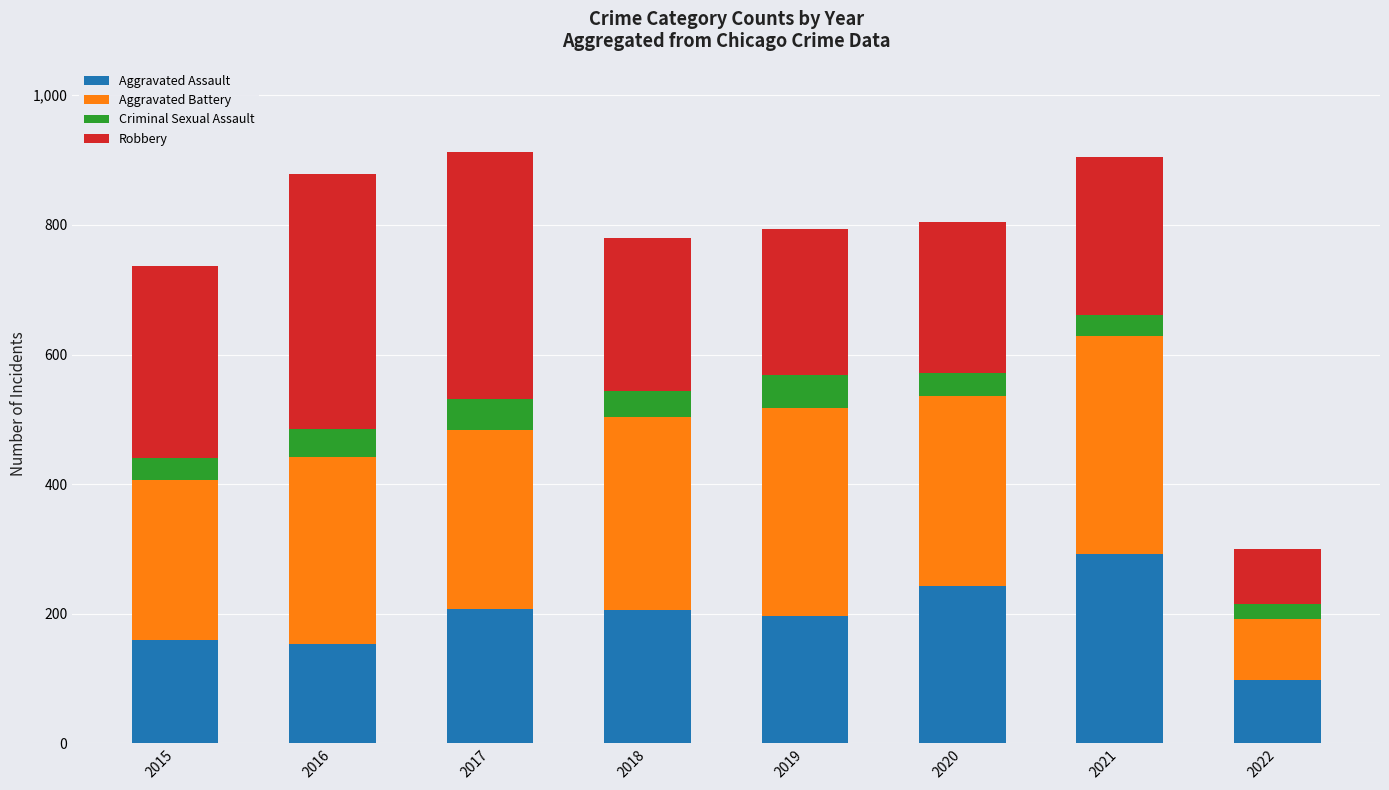

What is the total value across all series at 2020?

804